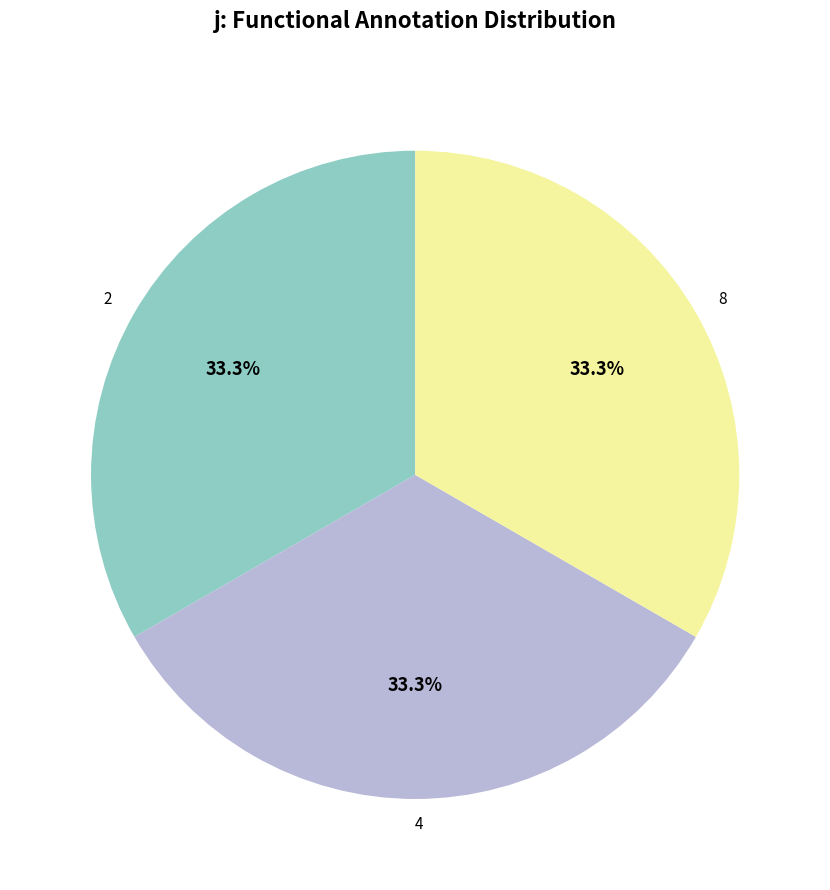

What percentage is the 2 slice, to the nearest percent?

33%